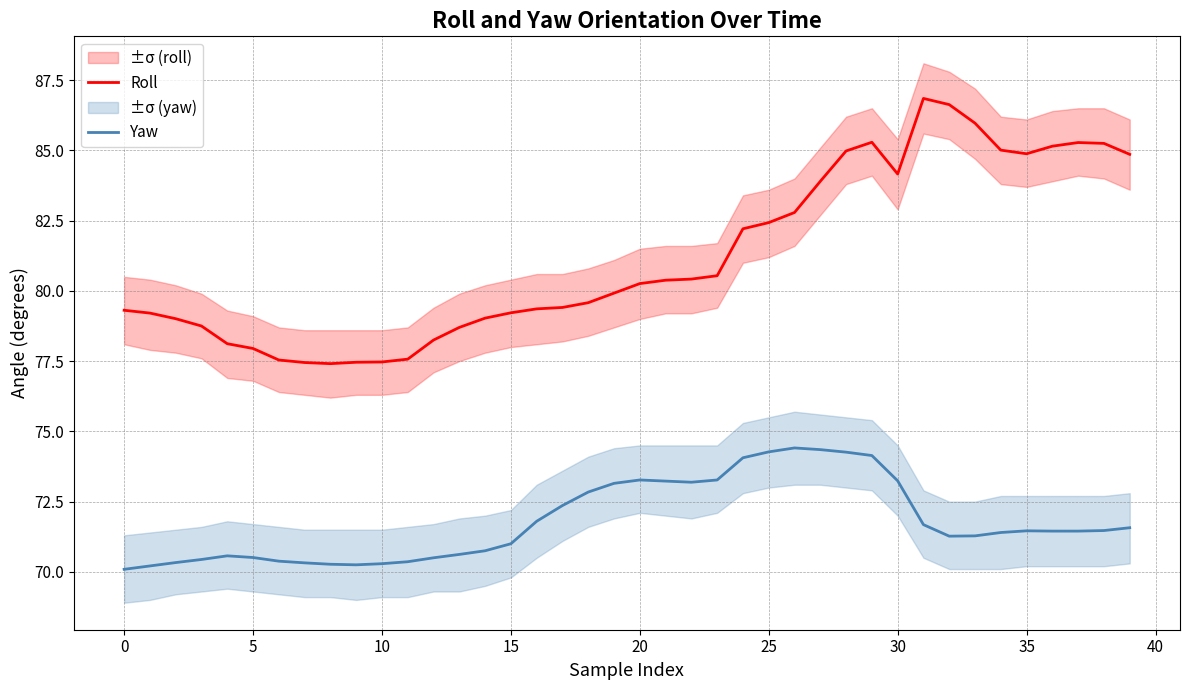

What is the sum of the Roll values at 12 and 15?

157.5